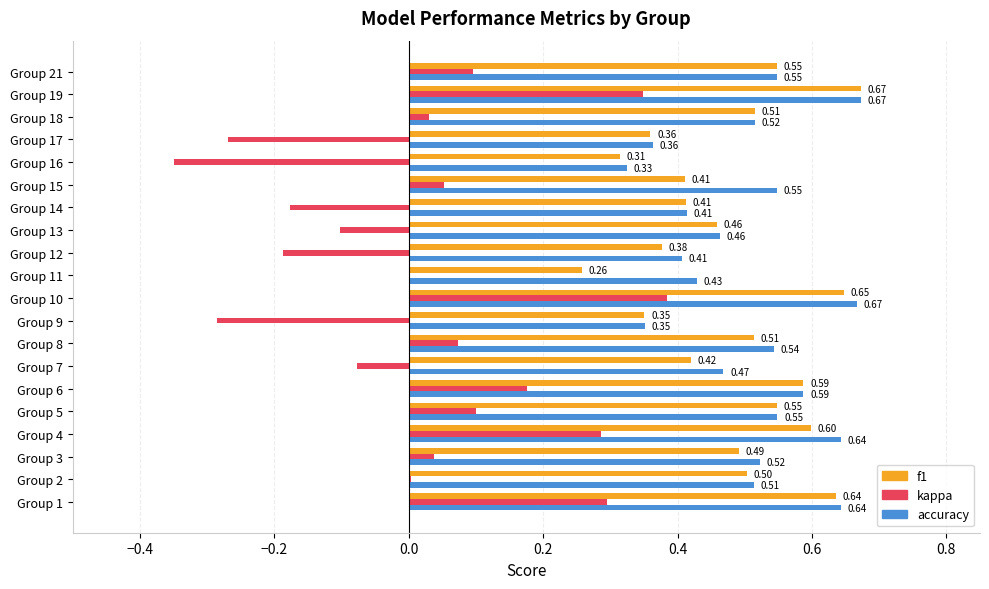

At which category is the sum across all series the highest?

Group 10